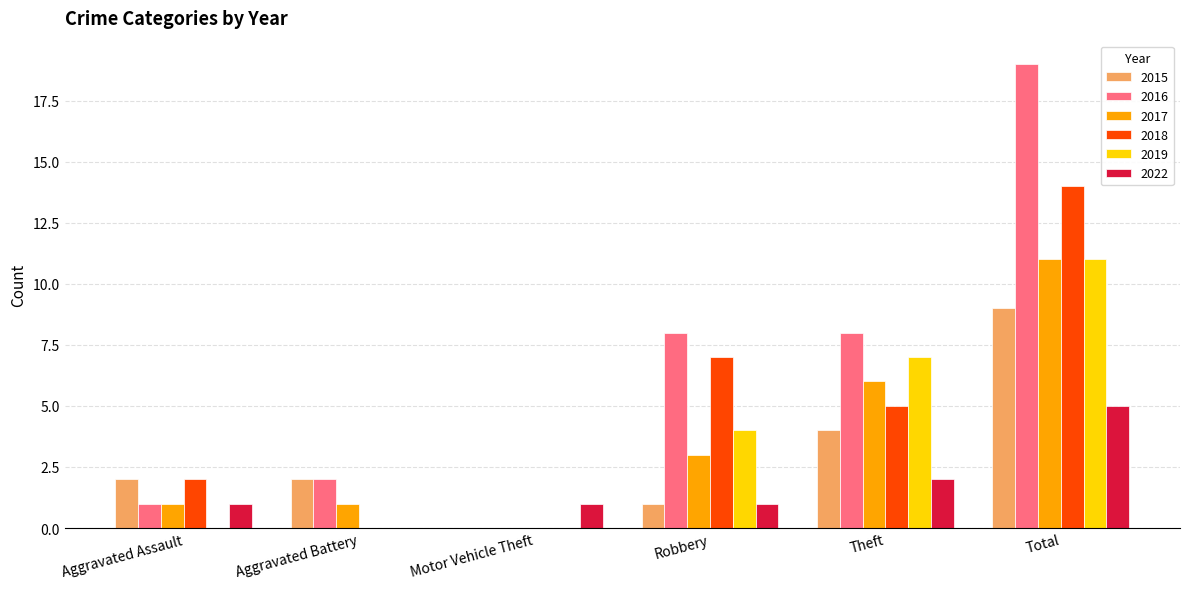

How many positive values does the 2022 series have?

5